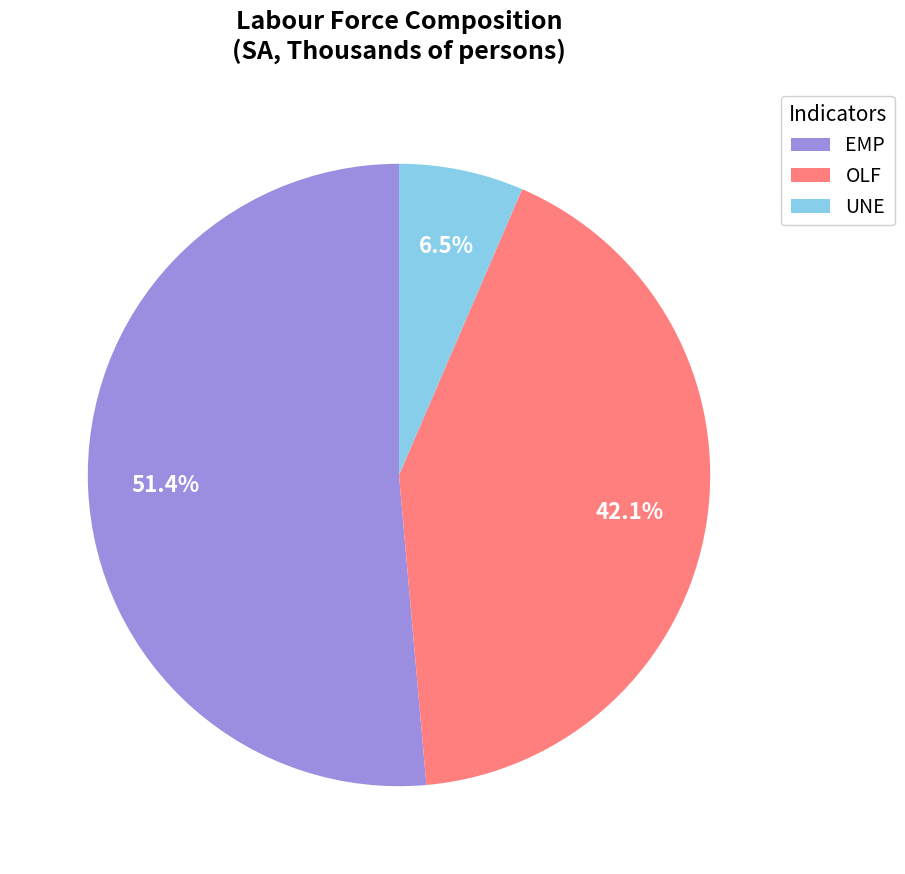

Is it true that EMP is 51% of the pie?

True